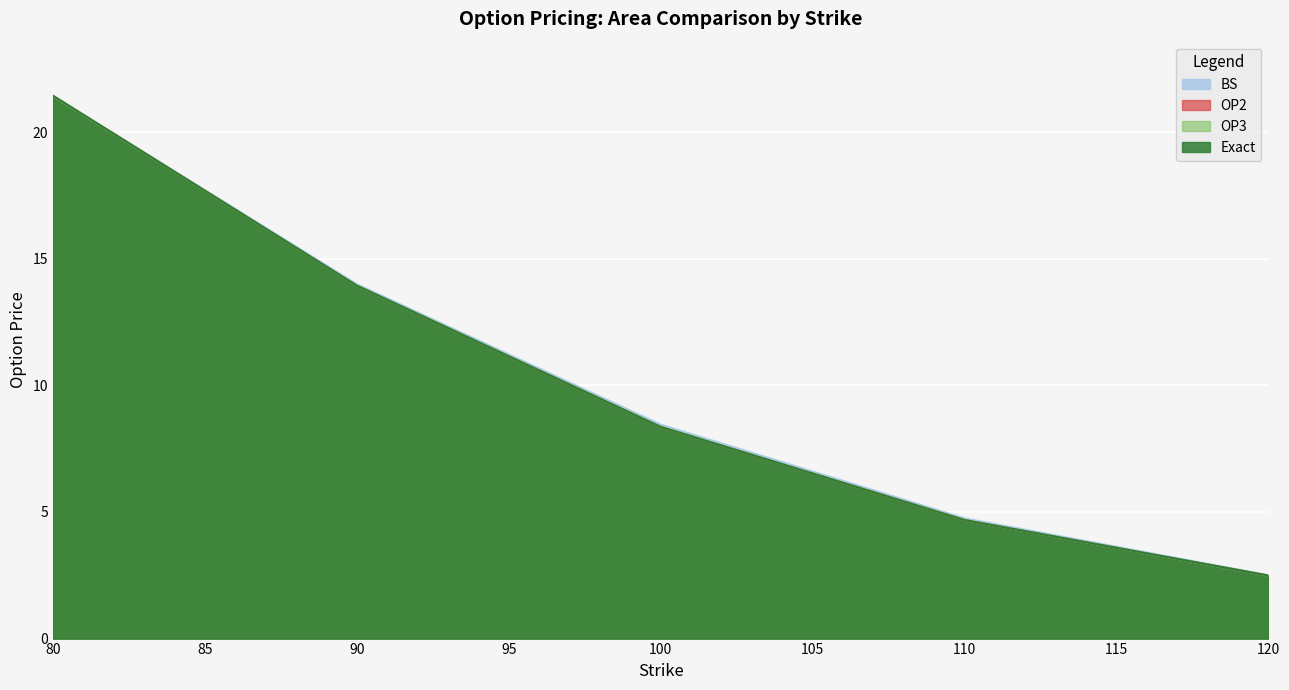

At 80, list the series in order from smallest to largest.

BS, OP3, OP2, Exact